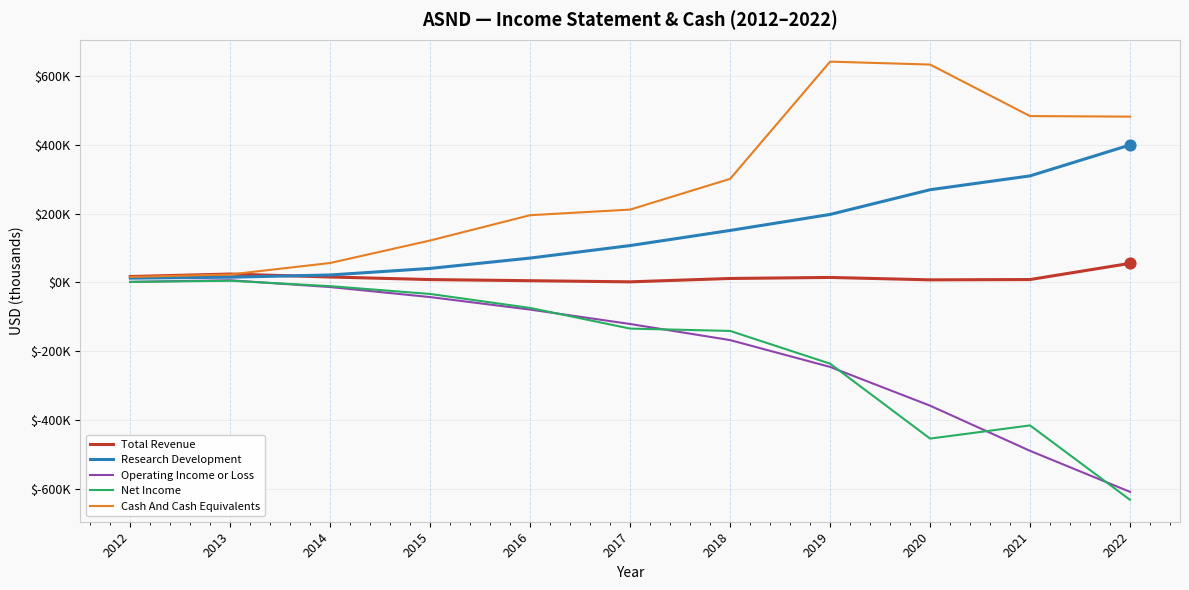

What is the total value across all series at 2022?

-304200